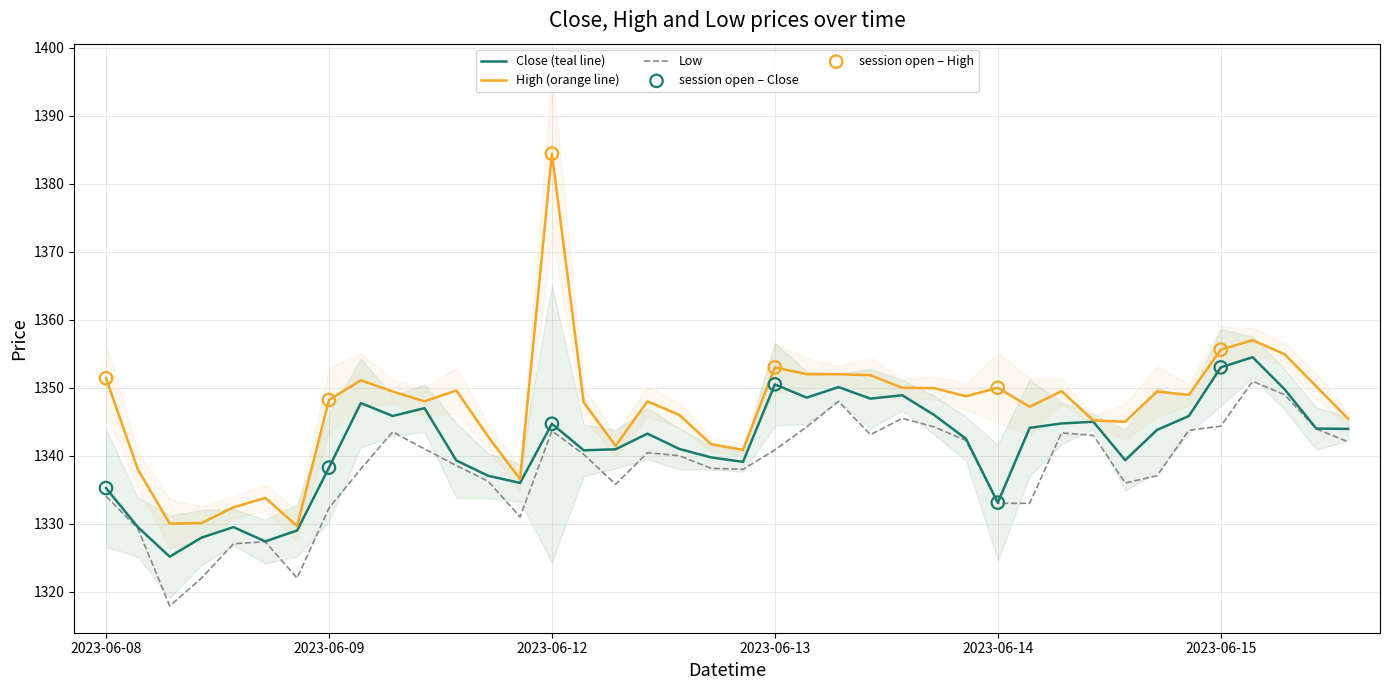

Is the value of Close at 2023-06-13 13:15 greater than the value of Low at 2023-06-12 10:15?

Yes